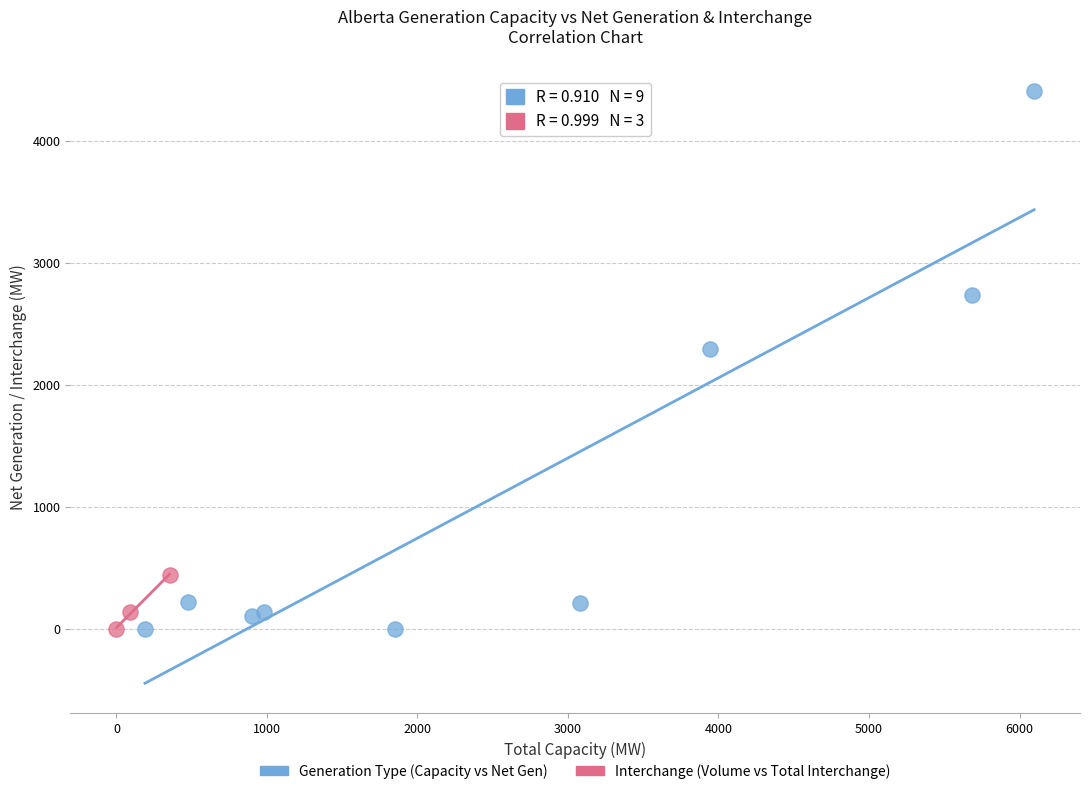

Which series reaches the maximum Y coordinate?

Generation Type (Capacity vs Net Gen)